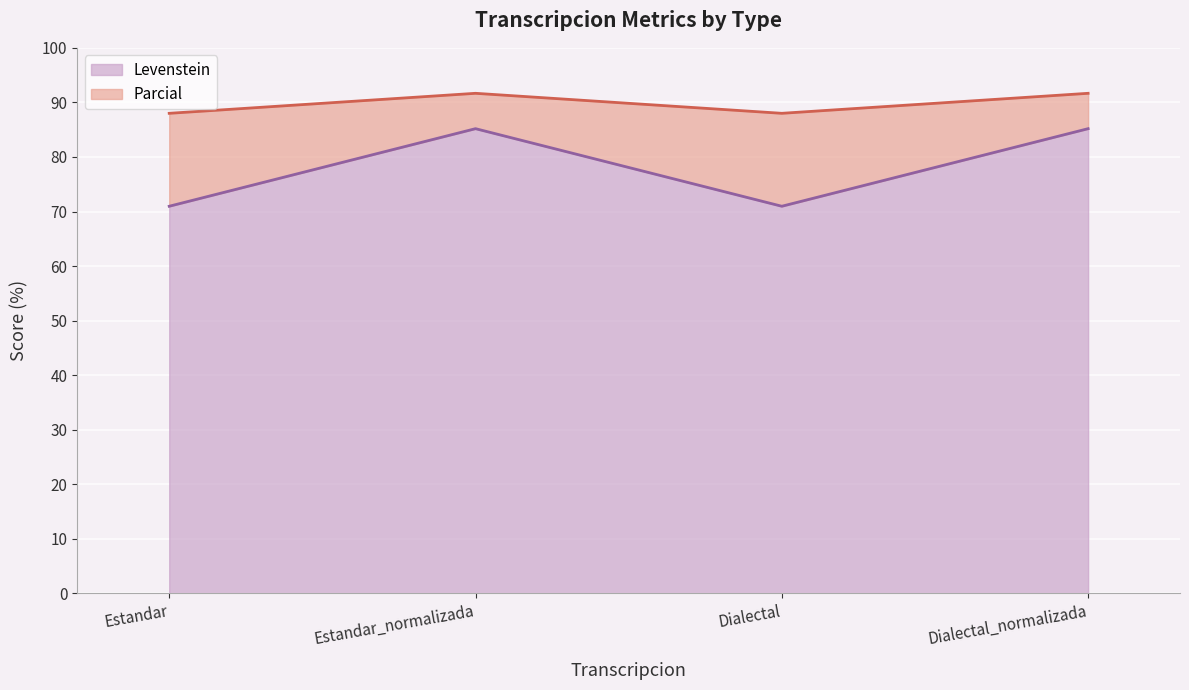

How many data points in Levenstein are less than 85?

2